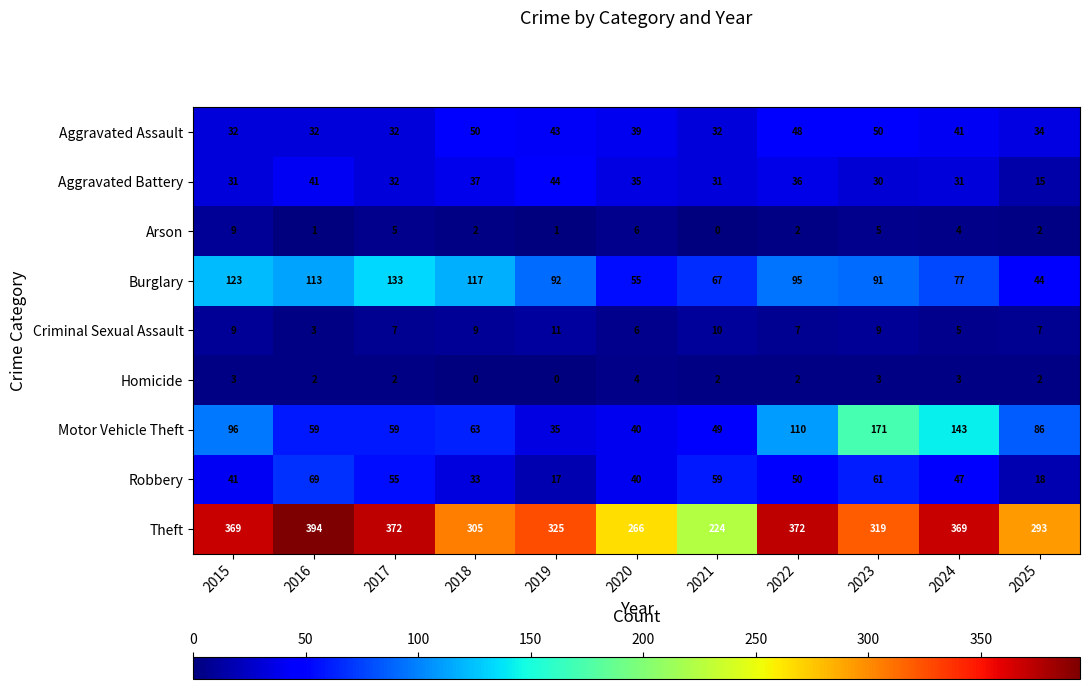

How many series are shown in this chart?

9